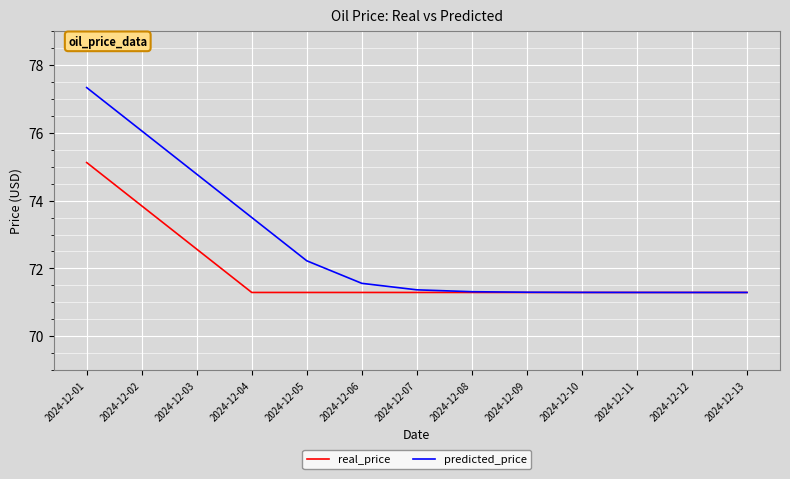

What is the maximum value for predicted_price?

77.3